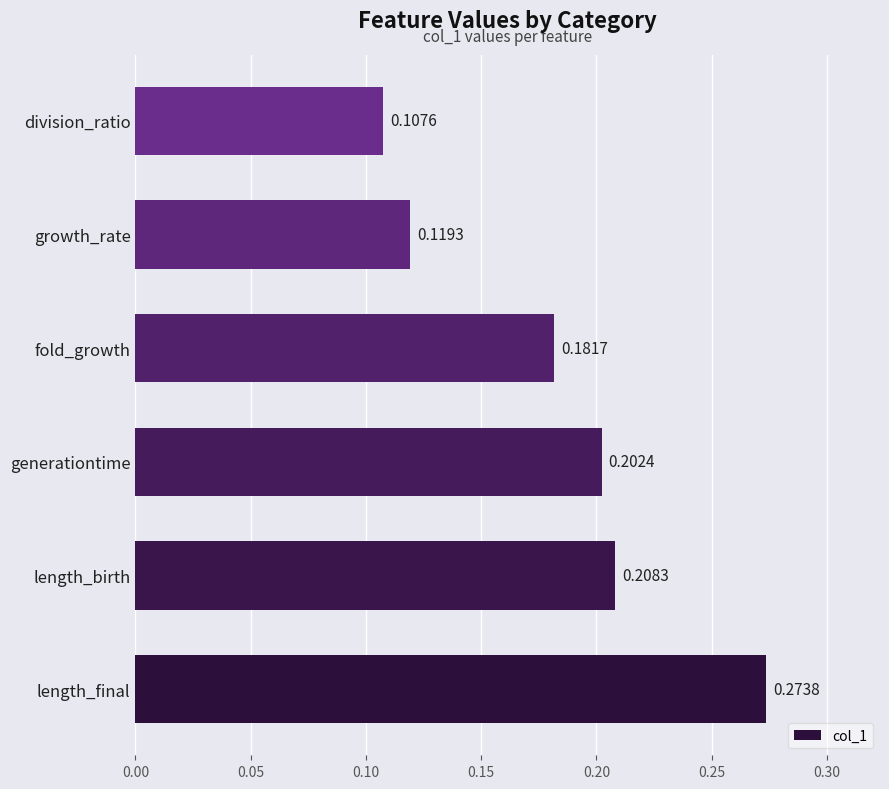

Between fold_growth and division_ratio, which is larger?

fold_growth